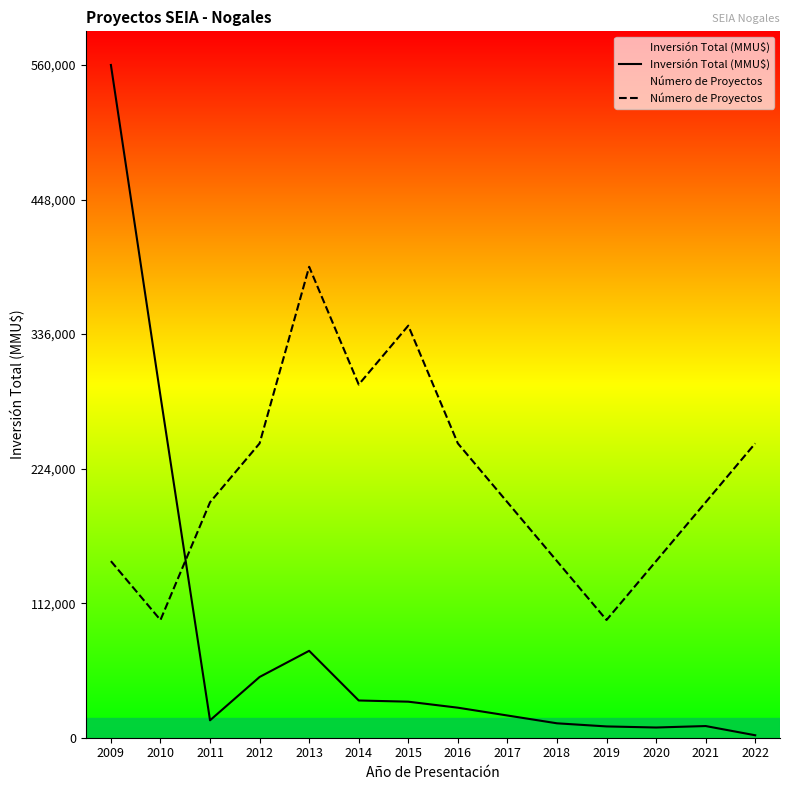

What is the average value of the Inversión Total (MMU$) series?

80576